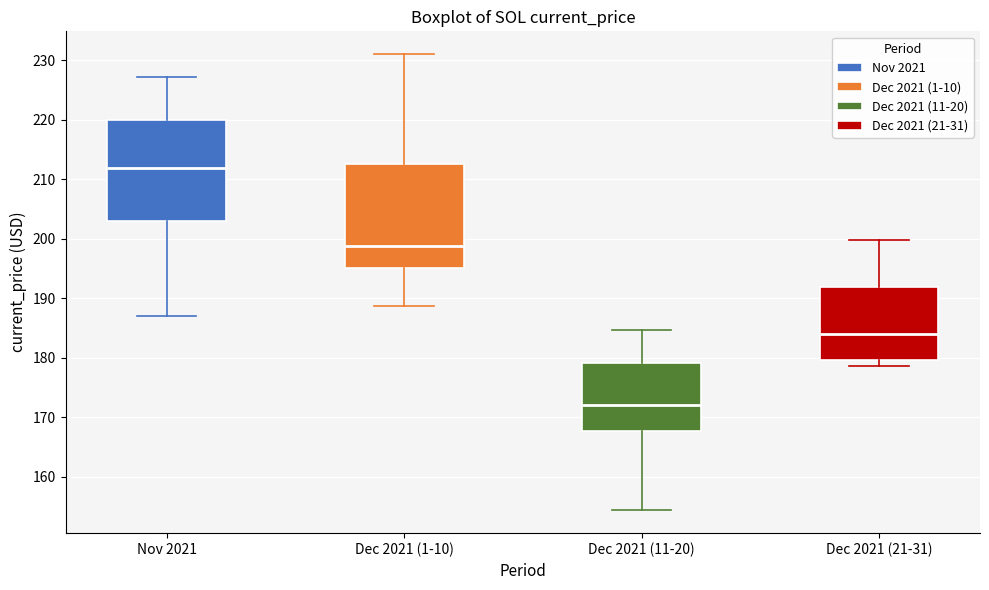

Reading left to right, transcribe this box plot: for each box, give where its median line is, the range the box spans, and where its two whiskers end, as read against the y-axis. The values are not printed on the chart, so give them approximately, as read against the axis.

Nov 2021: median 212, box 203 to 220, whiskers 187 to 227
Dec 2021 (1-10): median 199, box 195 to 213, whiskers 189 to 231
Dec 2021 (11-20): median 172, box 168 to 179, whiskers 154 to 185
Dec 2021 (21-31): median 184, box 180 to 192, whiskers 179 to 200